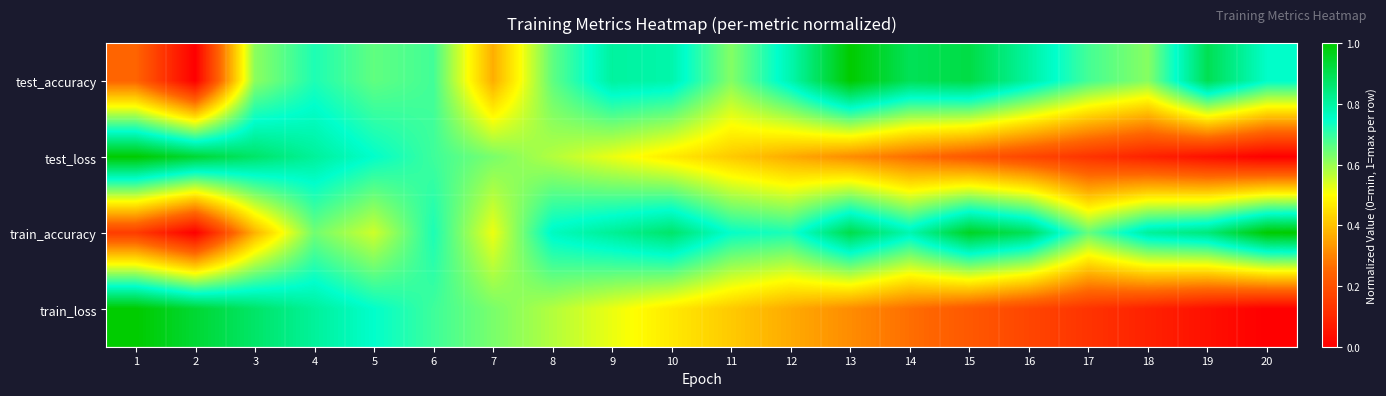

Which category has the highest value across all series?

13